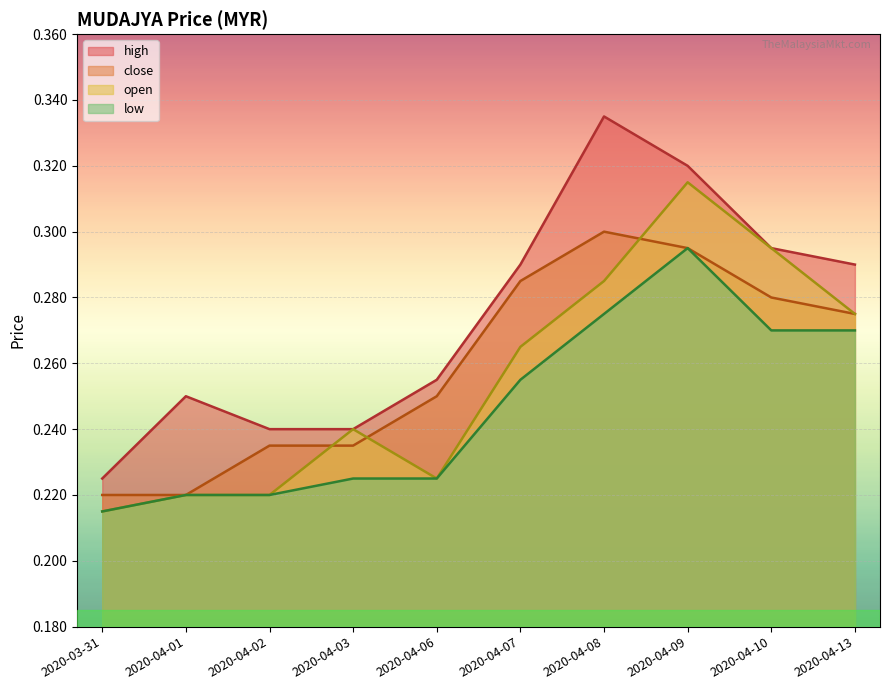

How many interior local peaks does the low series have?

1